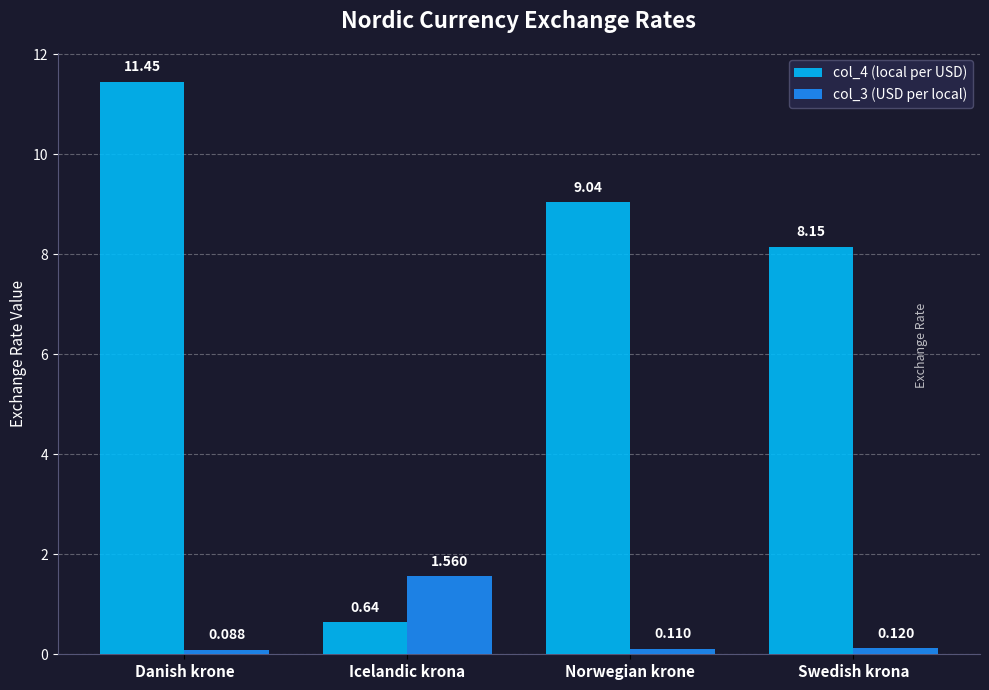

List the series in order of their peak value, lowest first.

col_3 (USD per local), col_4 (local per USD)